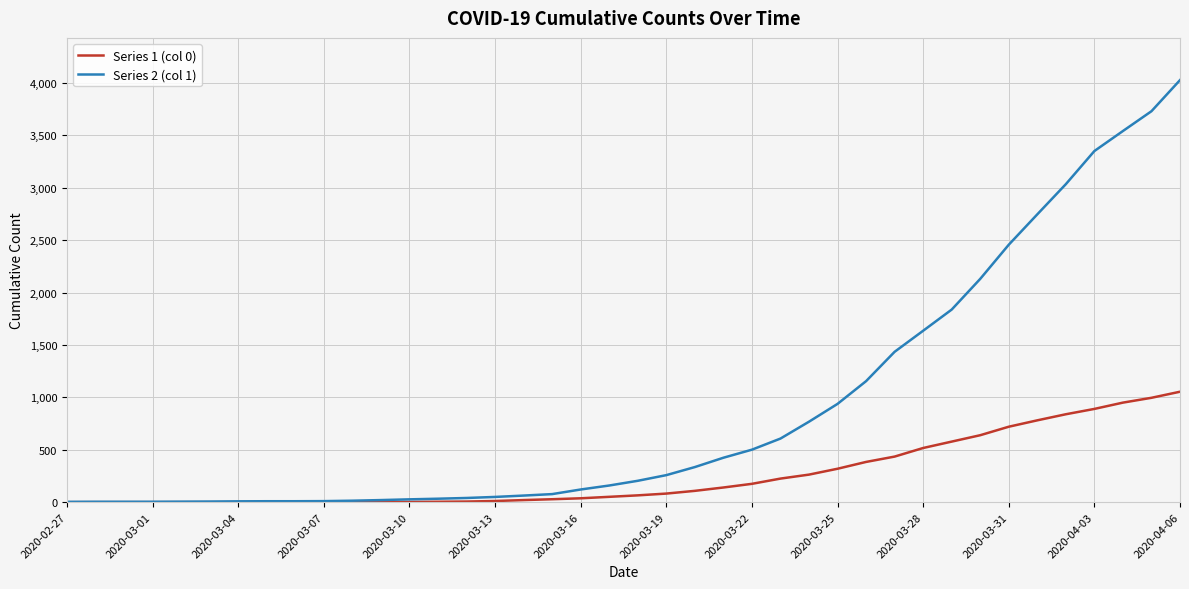

How many series are shown in this chart?

2